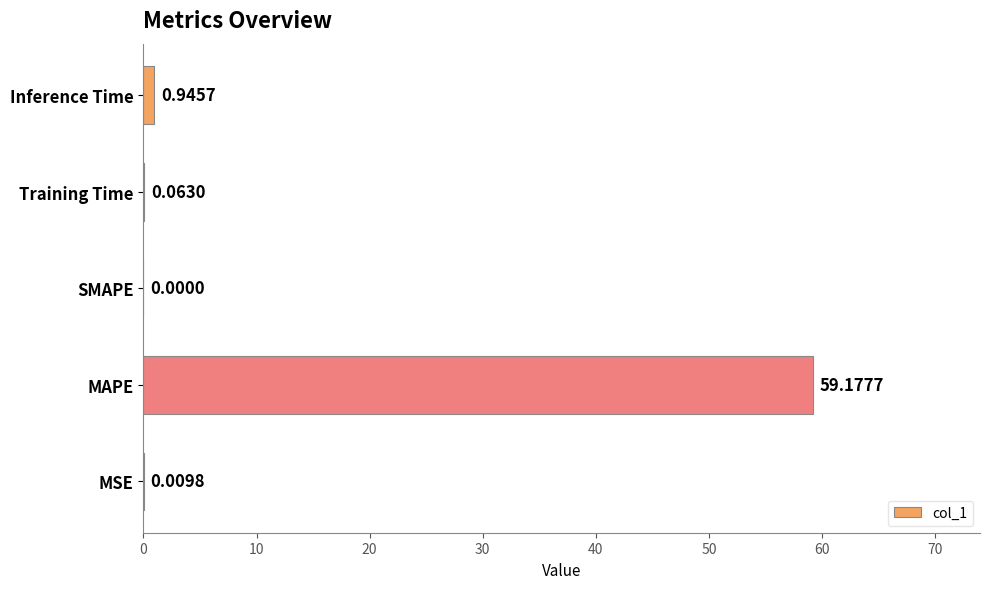

At which category does the chart reach its peak across all series?

MAPE